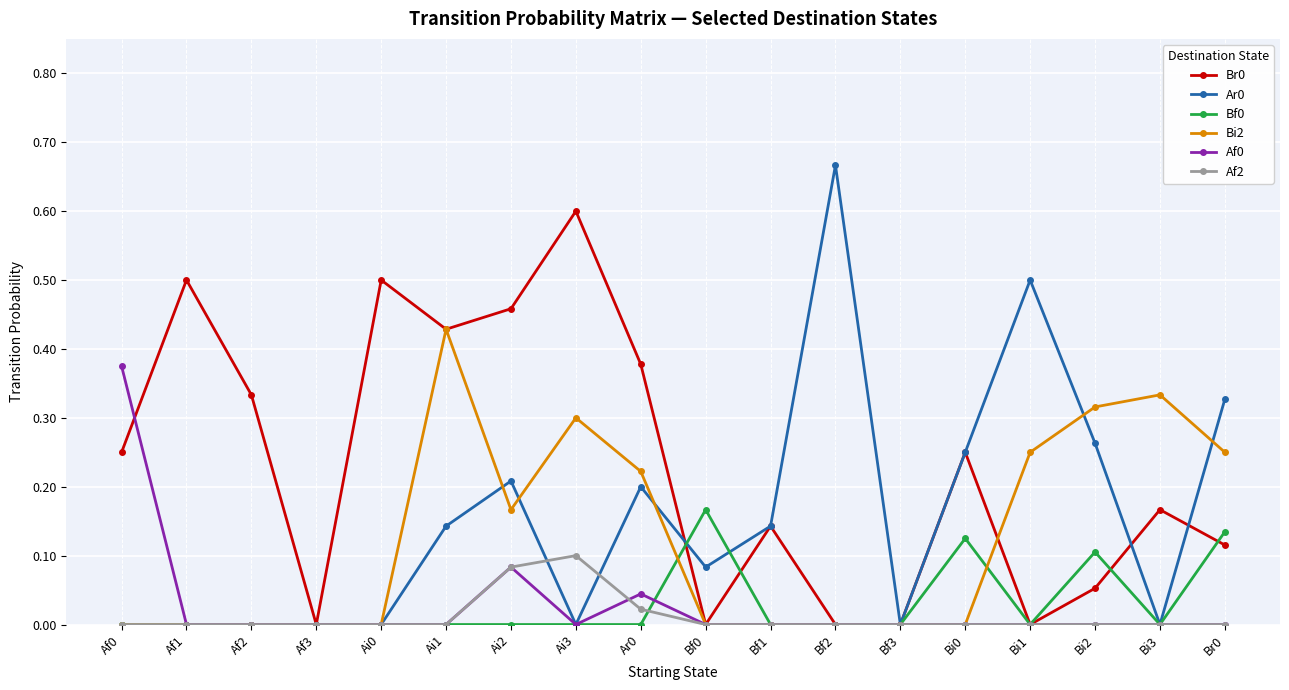

Between Ar0 and Bi0, which series saw the biggest shift?

Bi2